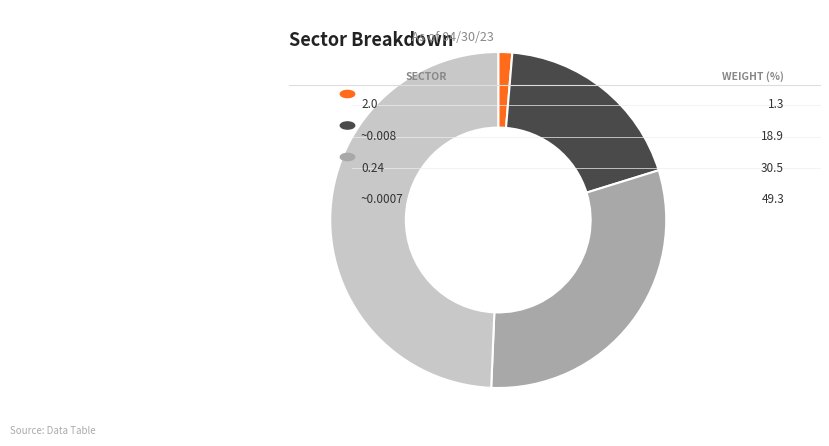

Is there a majority slice in this chart?

No